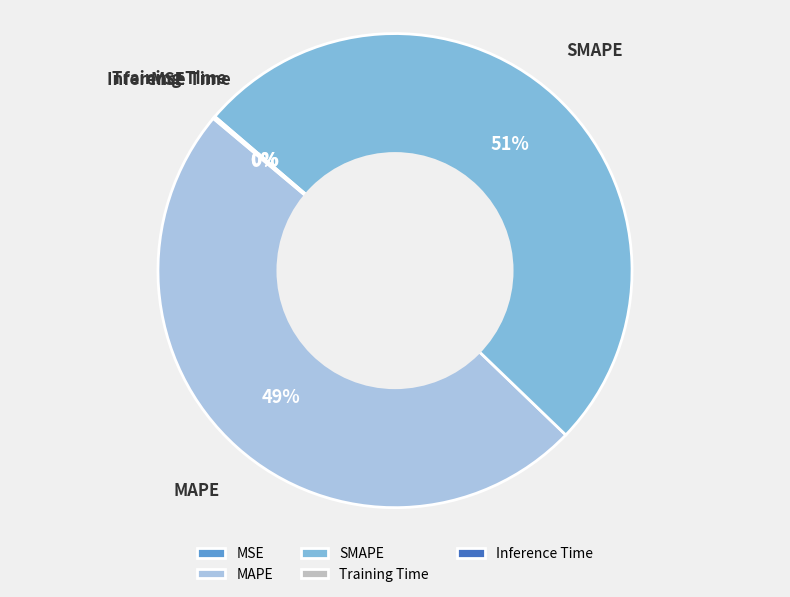

Is it true that SMAPE is 58% of the pie?

False